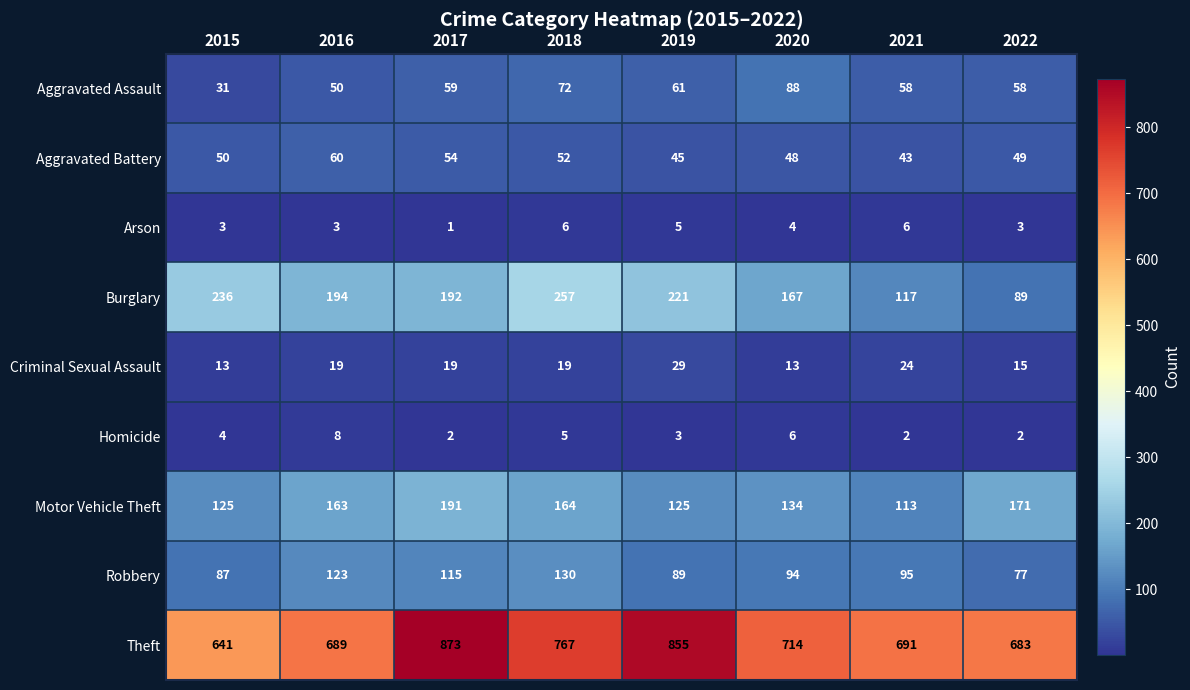

The value of Robbery at 2017 is 115. True or false?

True